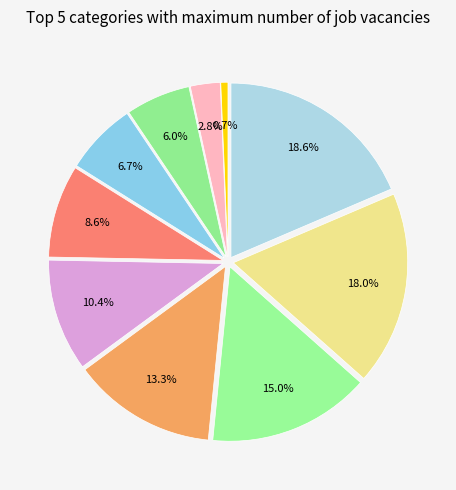

Count the number of slices in the pie.

10